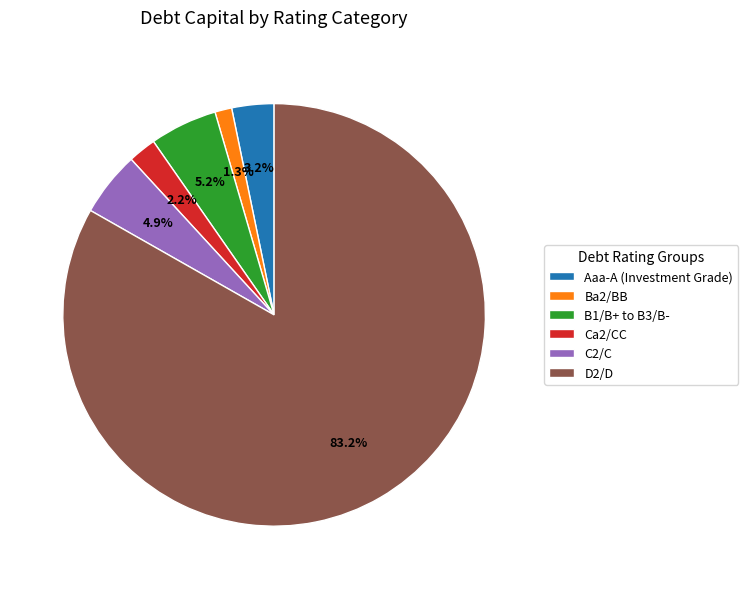

Which slice represents more than half of the pie?

D2/D